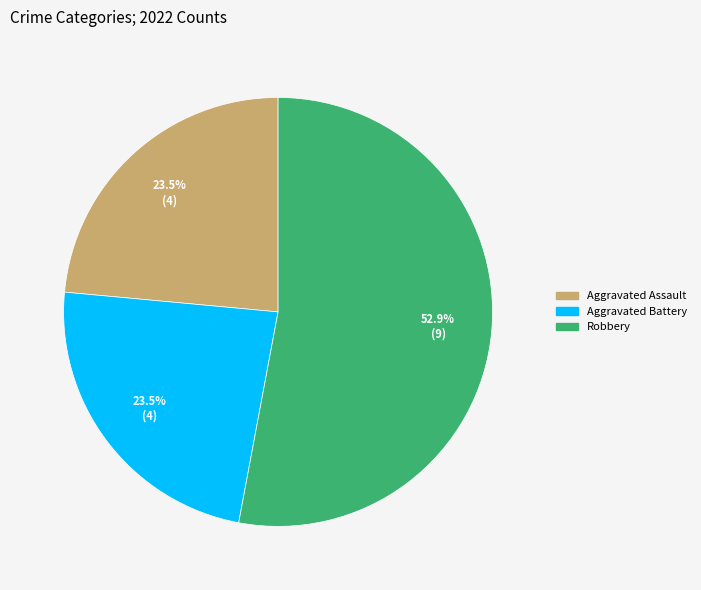

To the nearest percent, what is the average slice percentage?

33%